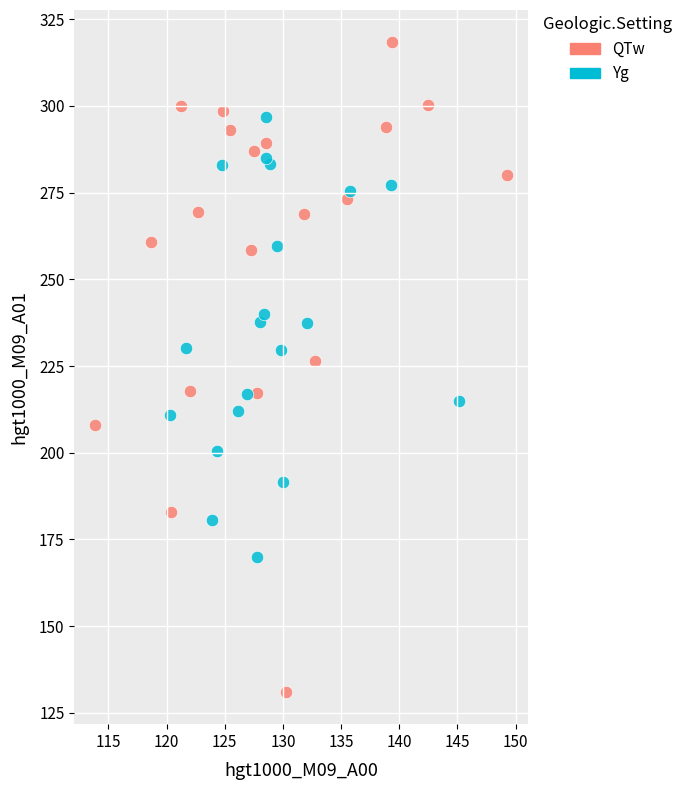

Which series contains the highest Y value?

QTw